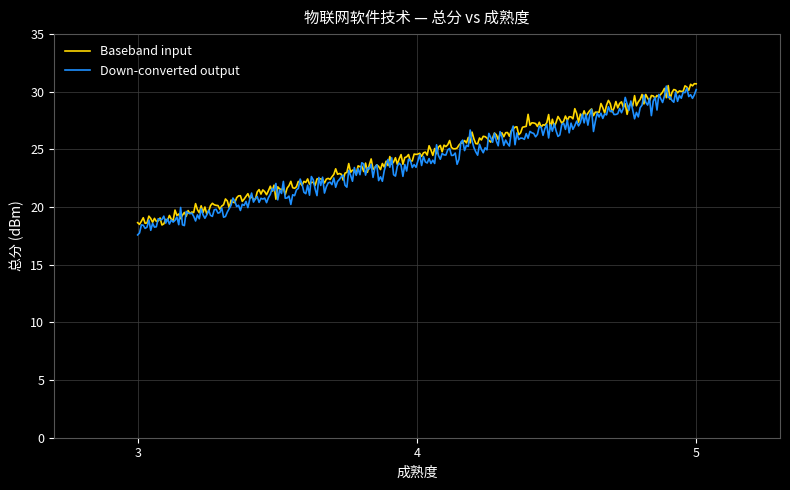

What is the difference between the maximum and second lowest values in the Baseband input series?

12